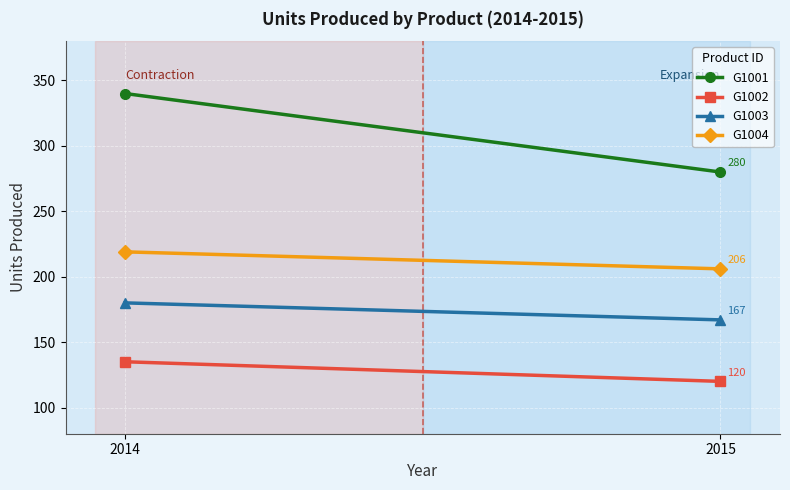

Which has a higher value, 2014 or 2015?

2014